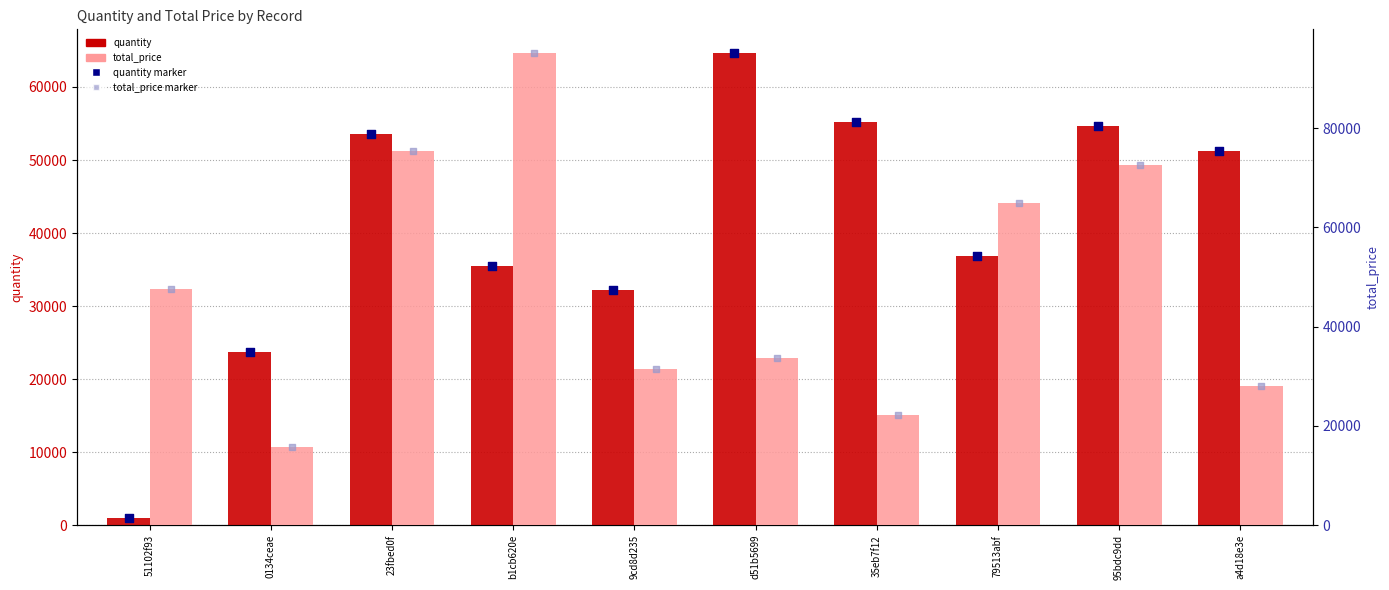

Which series contains the highest Y value?

total_price